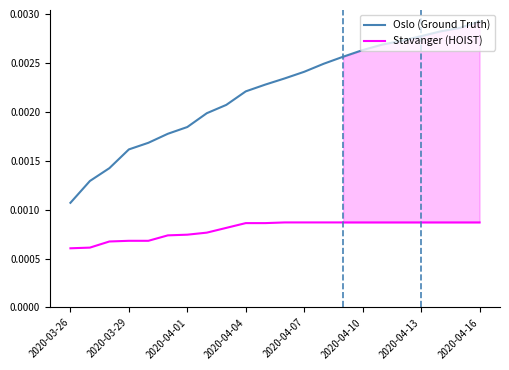

True or false: Oslo (Ground Truth) and Stavanger (HOIST) cross at least once.

False